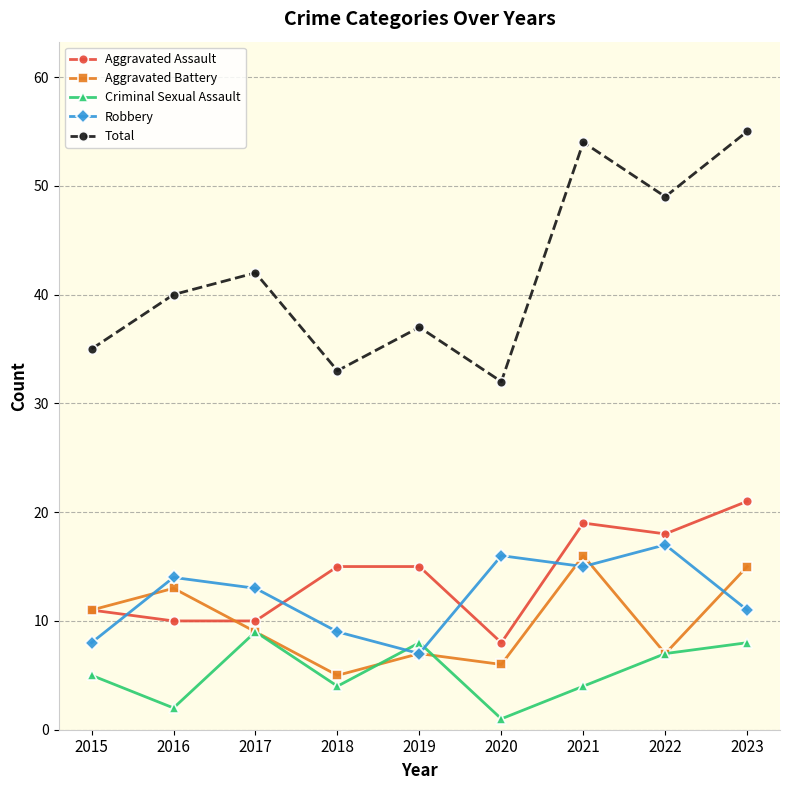

Does the chart have visible grid lines?

Yes